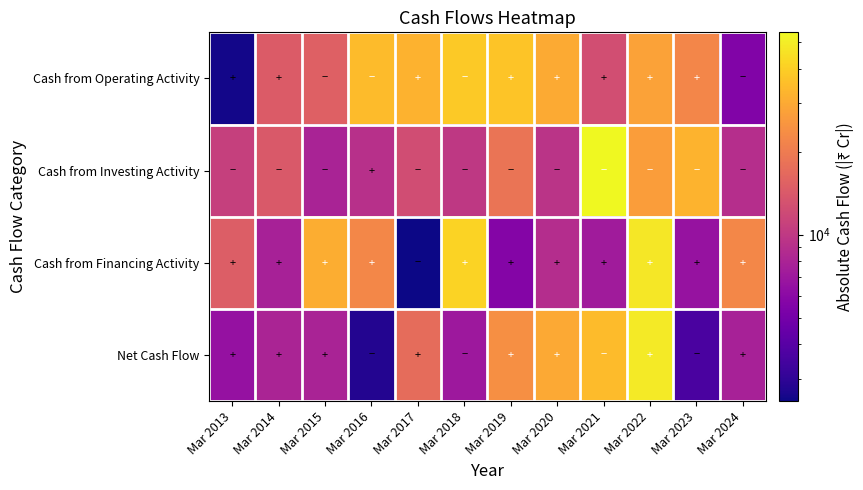

At how many categories does at least one series exceed 29059?

9